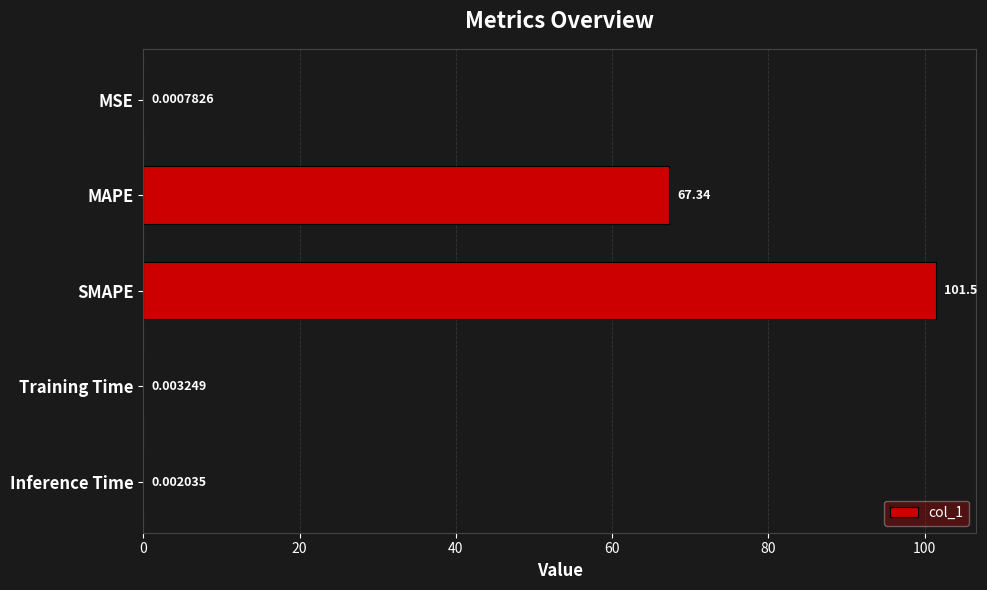

Are the bars horizontal?

Yes